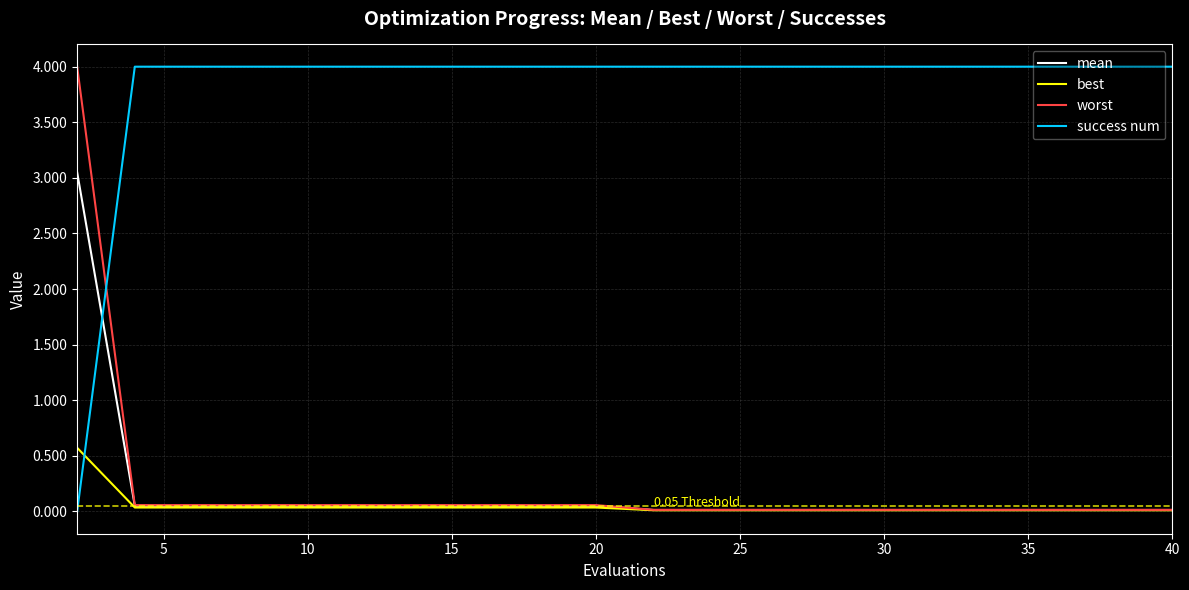

What is the maximum value shown in the chart?

4.0